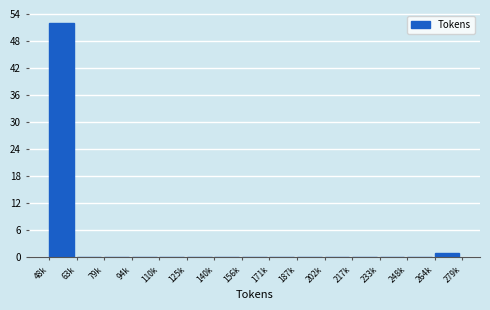

Reading right to left, what are all the values shown in this chart?

264k=1	248k=0	233k=0	217k=0	202k=0	187k=0	171k=0	156k=0	140k=0	125k=0	110k=0	94k=0	79k=0	63k=0	48k=52